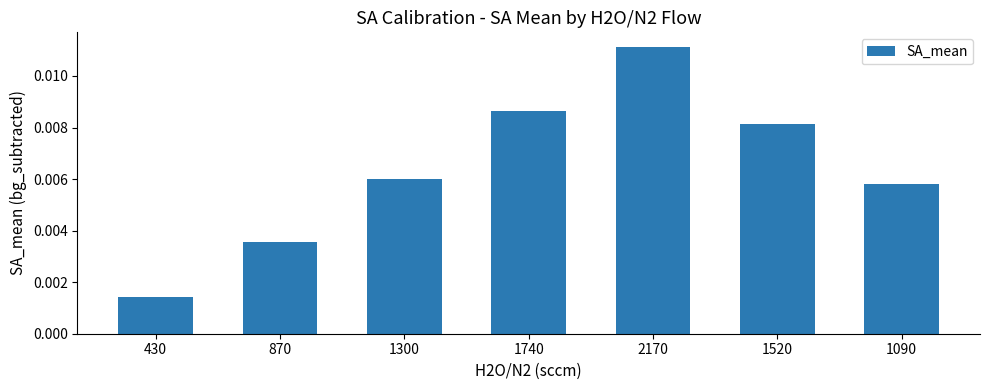

Which has a higher value, 430 or 2170?

2170